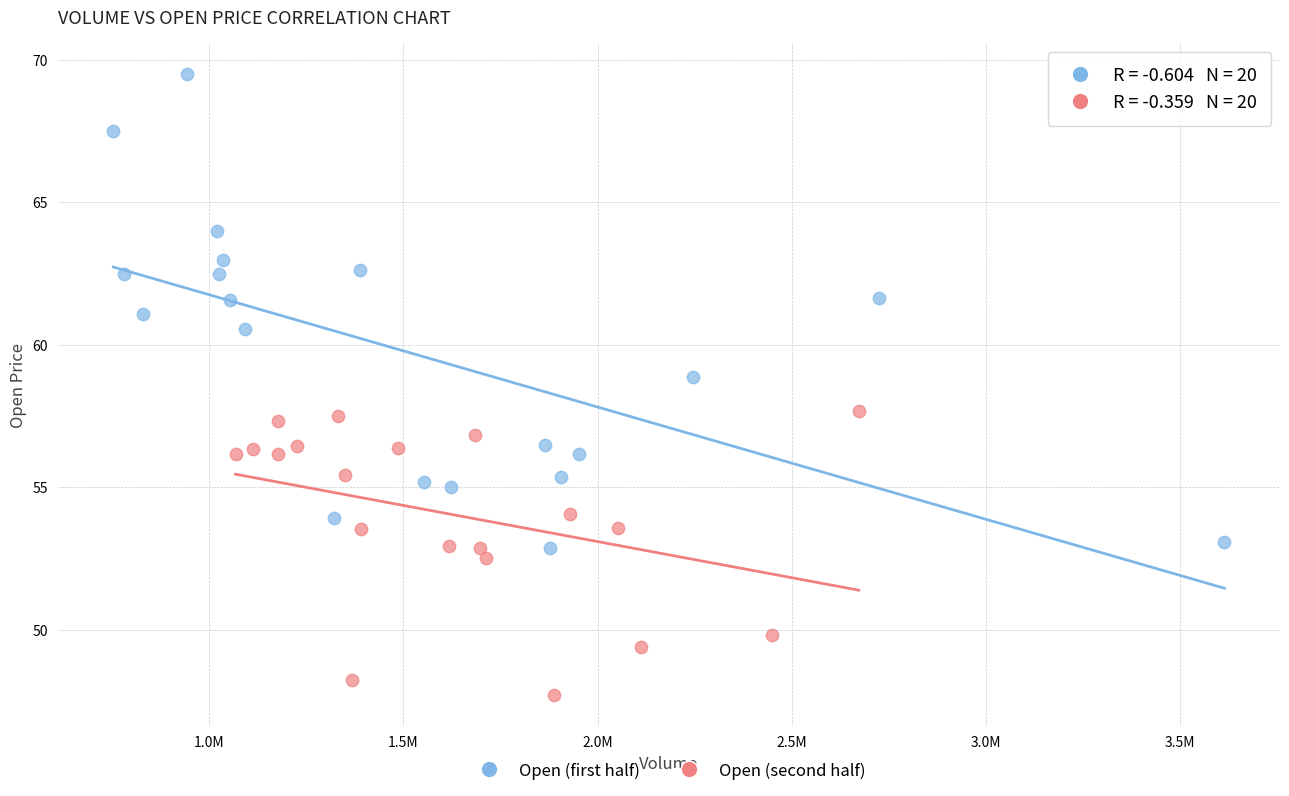

Which series contains the highest Y value?

Open (first half)